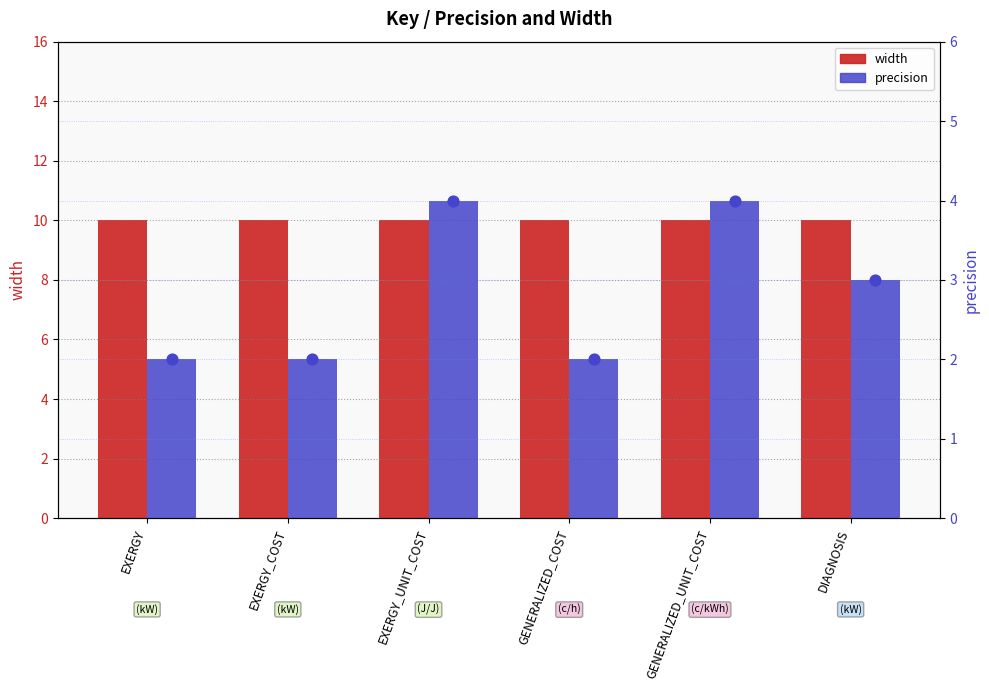

At which category is the sum across all series the highest?

EXERGY_UNIT_COST